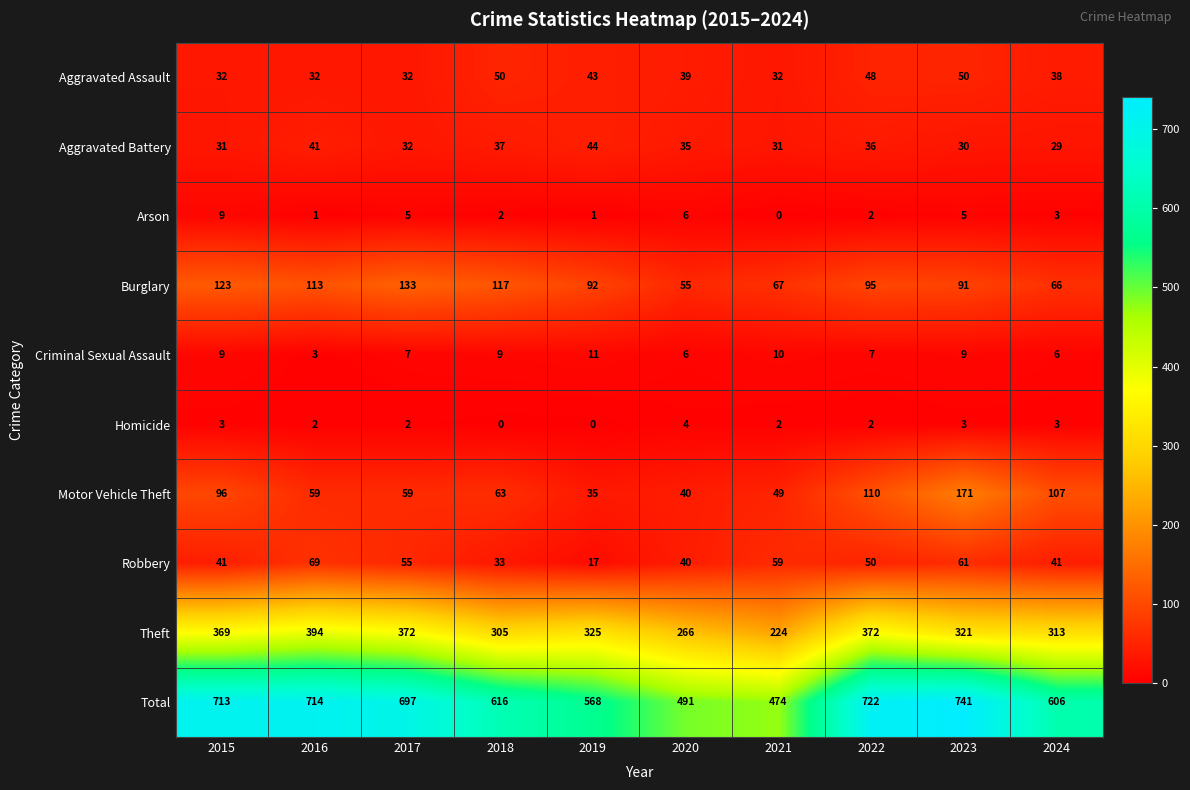

At which label does Burglary first exceed 95?

2015